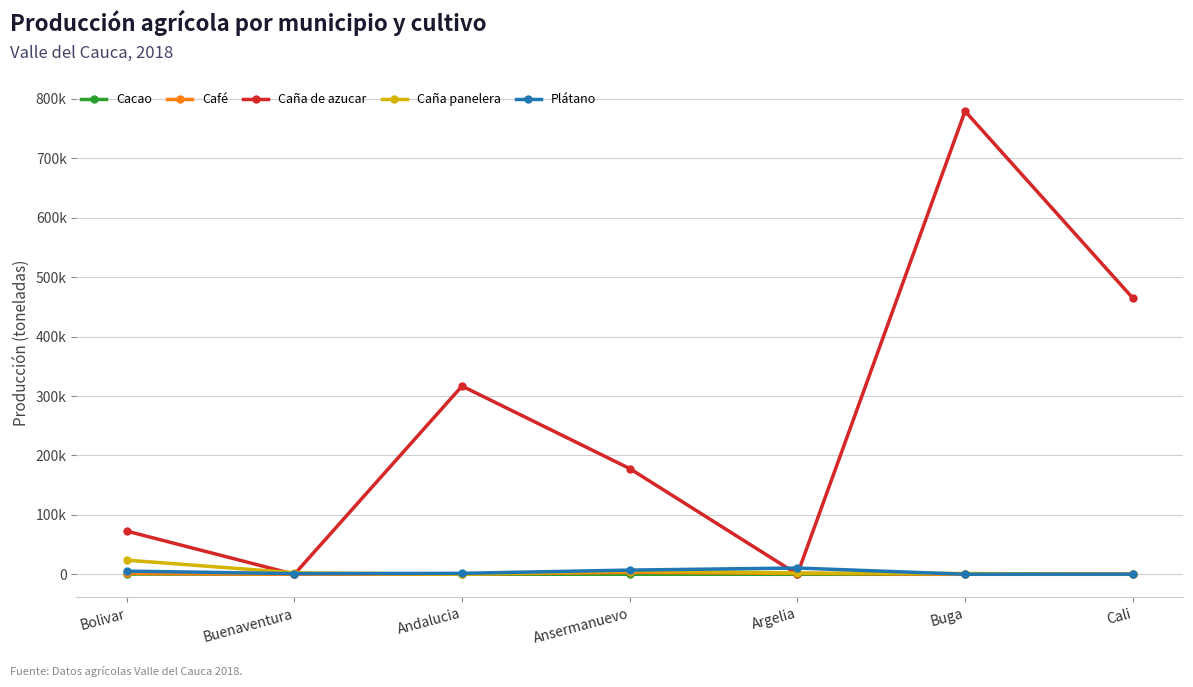

True or false: Café has more than 0 points higher than both neighbors.

True